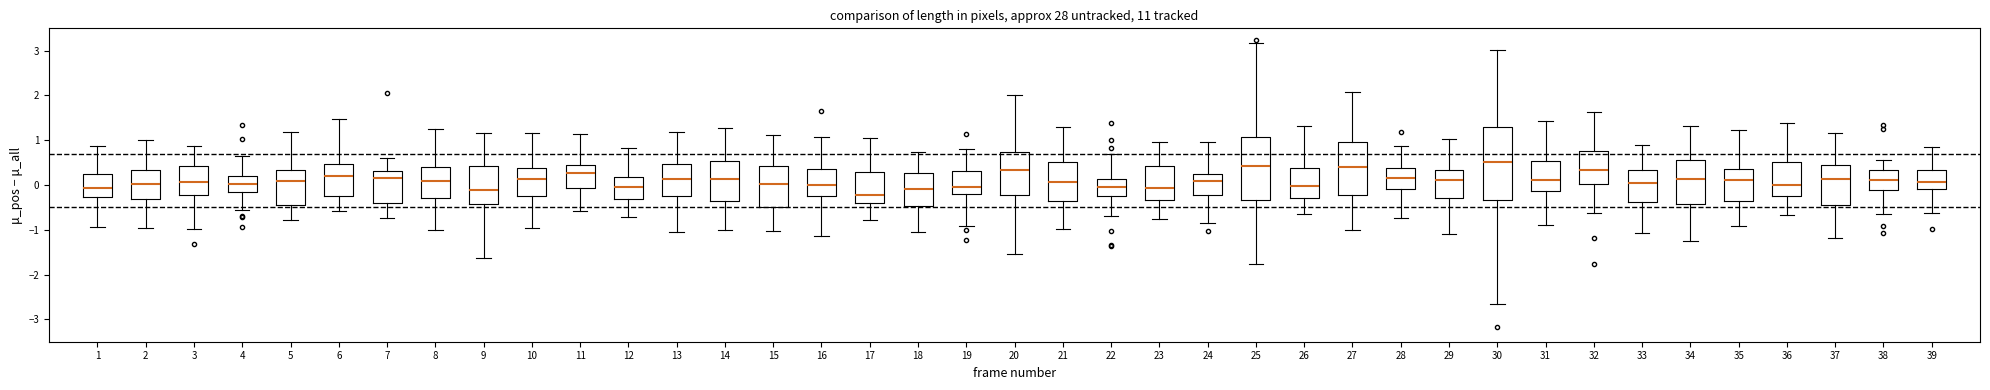

Comparing the boxes themselves (not the whiskers), which one is the tallest?

30